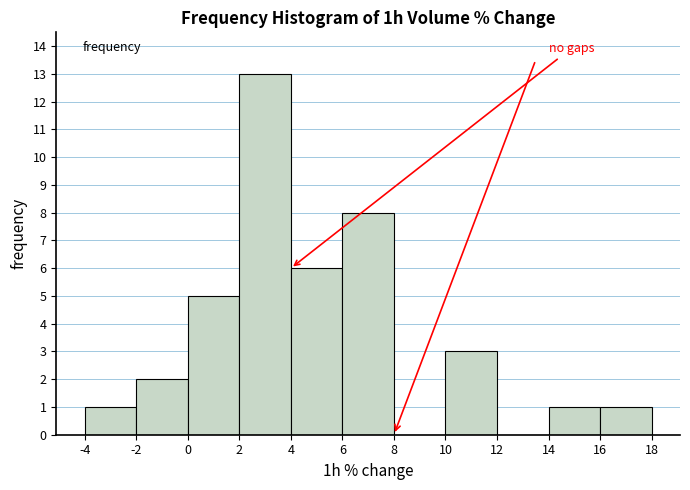

Reading left to right, transcribe this chart: for each bar, give the range it covers on the x-axis and its height. The values are not printed on the chart, so give them approximately, as read against the axis.

-4 to -2: 1
-2 to 0: 2
0 to 2: 5
2 to 4: 13
4 to 6: 6
6 to 8: 8
8 to 10: 0
10 to 12: 3
12 to 14: 0
14 to 16: 1
16 to 18: 1